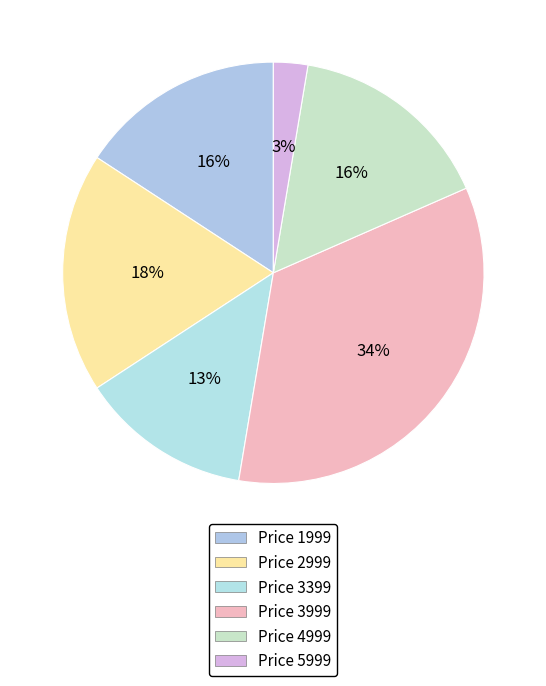

Rank the categories by value from highest to lowest.

3999, 2999, 1999, 4999, 3399, 5999